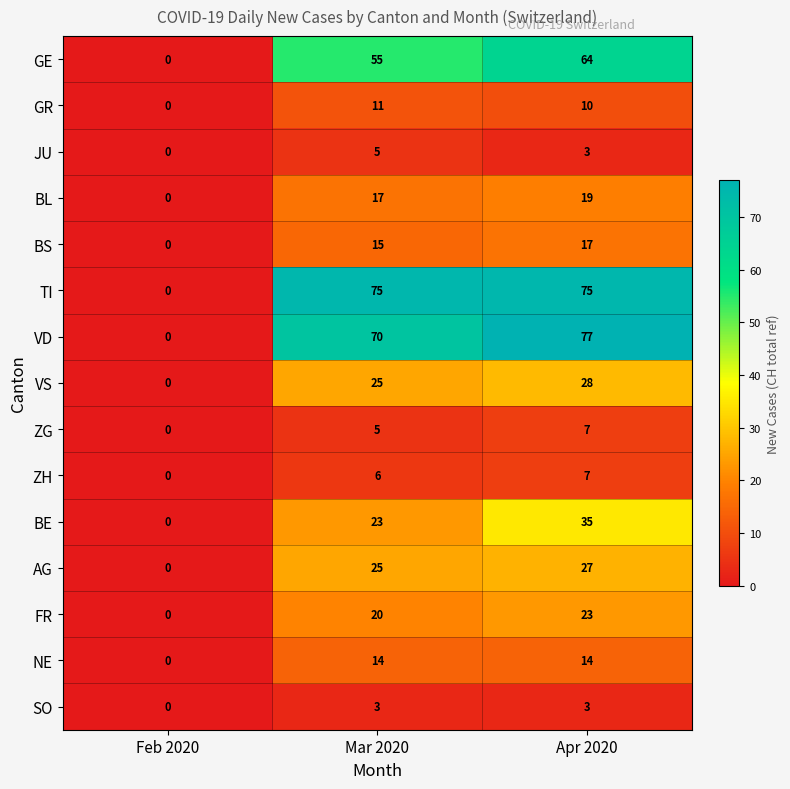

Which category has the highest value across all series?

Apr 2020